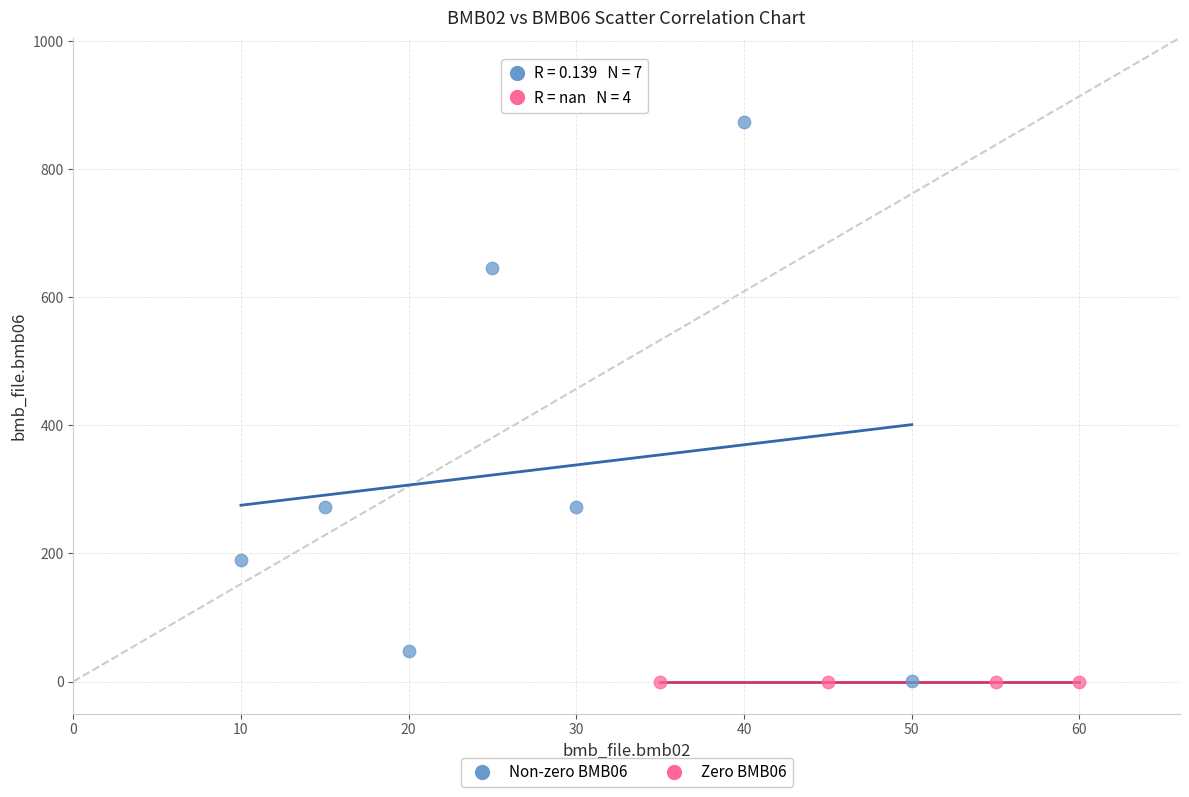

Which series reaches the maximum Y coordinate?

Non-zero BMB06